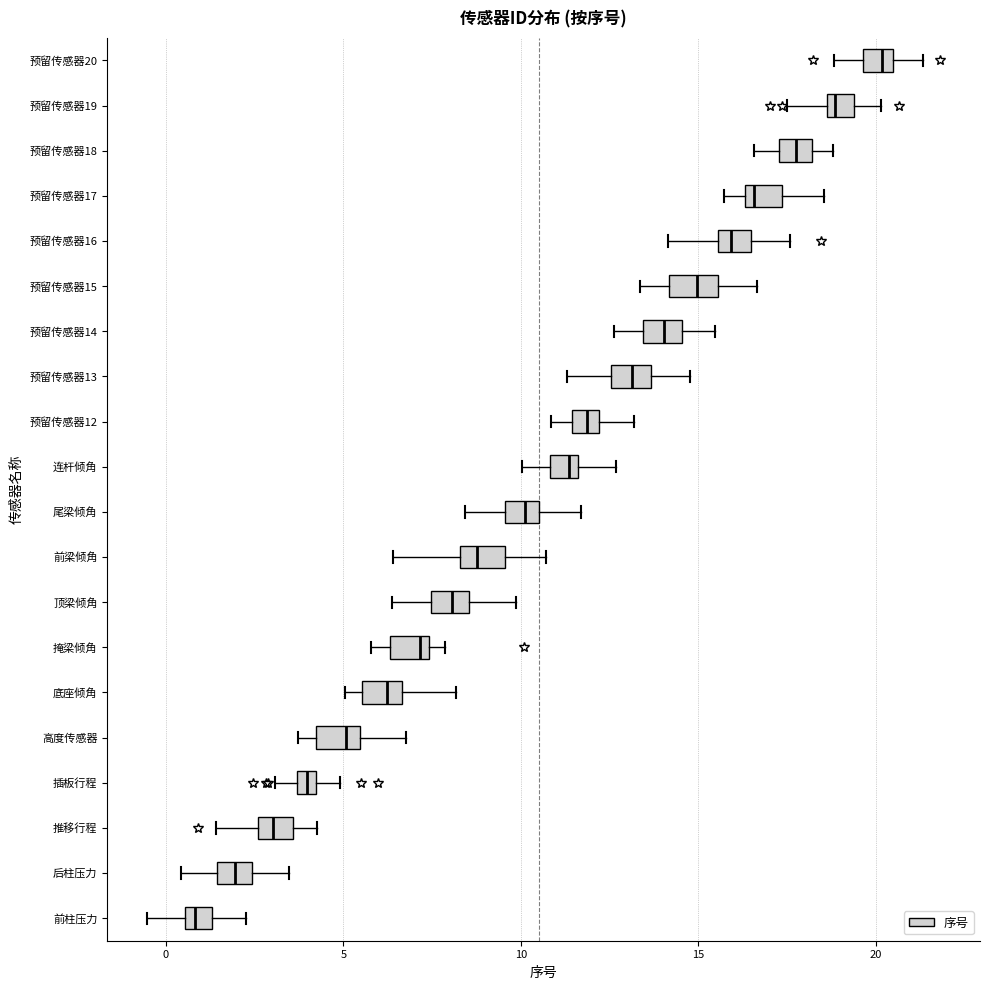

Where is the left edge of the box for 掩梁倾角 on the x-axis? The values are not printed on the chart, so give them approximately, as read against the axis.

6.5